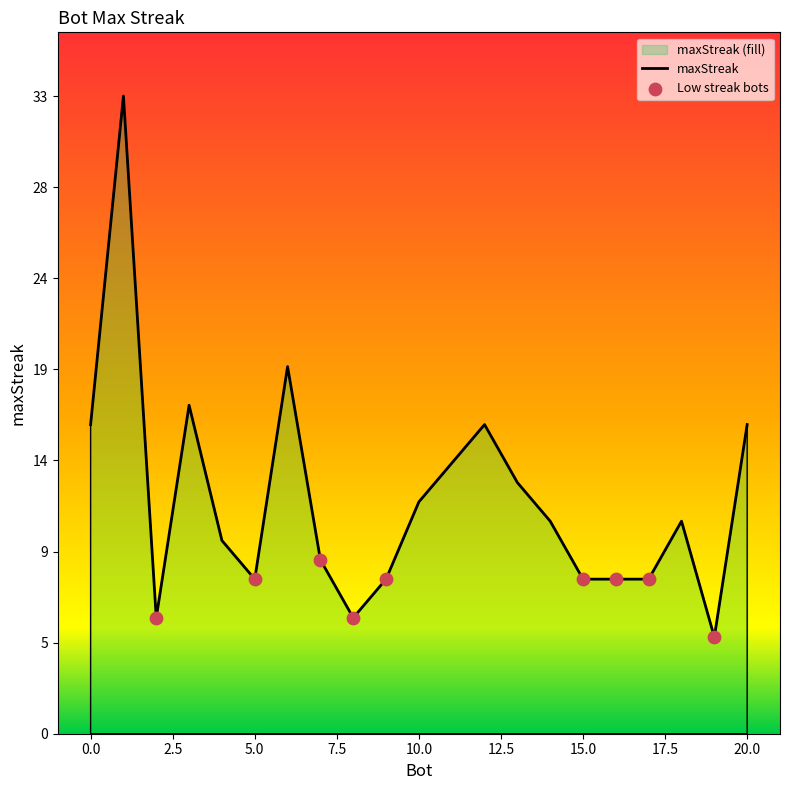

What is the change in value from 0 to 10?

-4